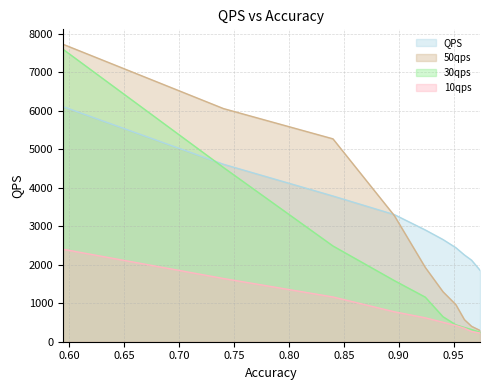

What is the greatest value displayed?

7733.9